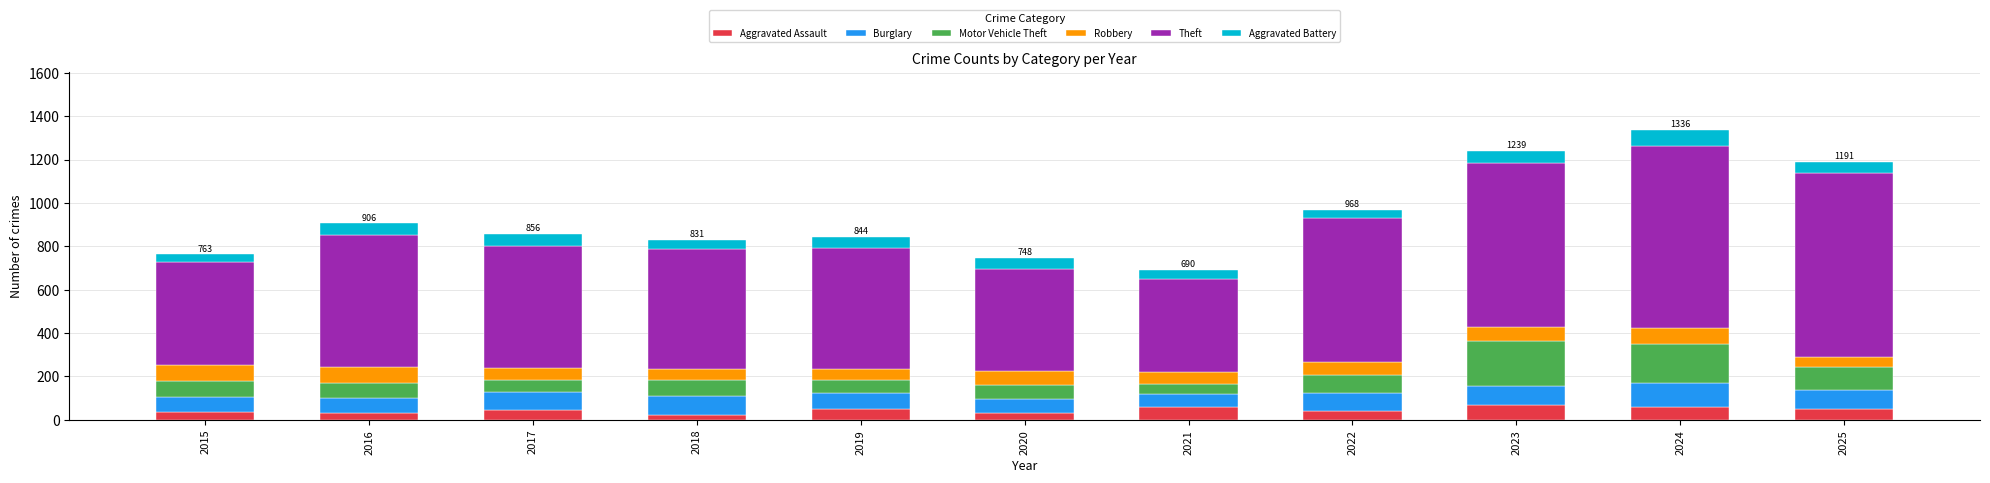

What is the total value across all series at 2019?

844